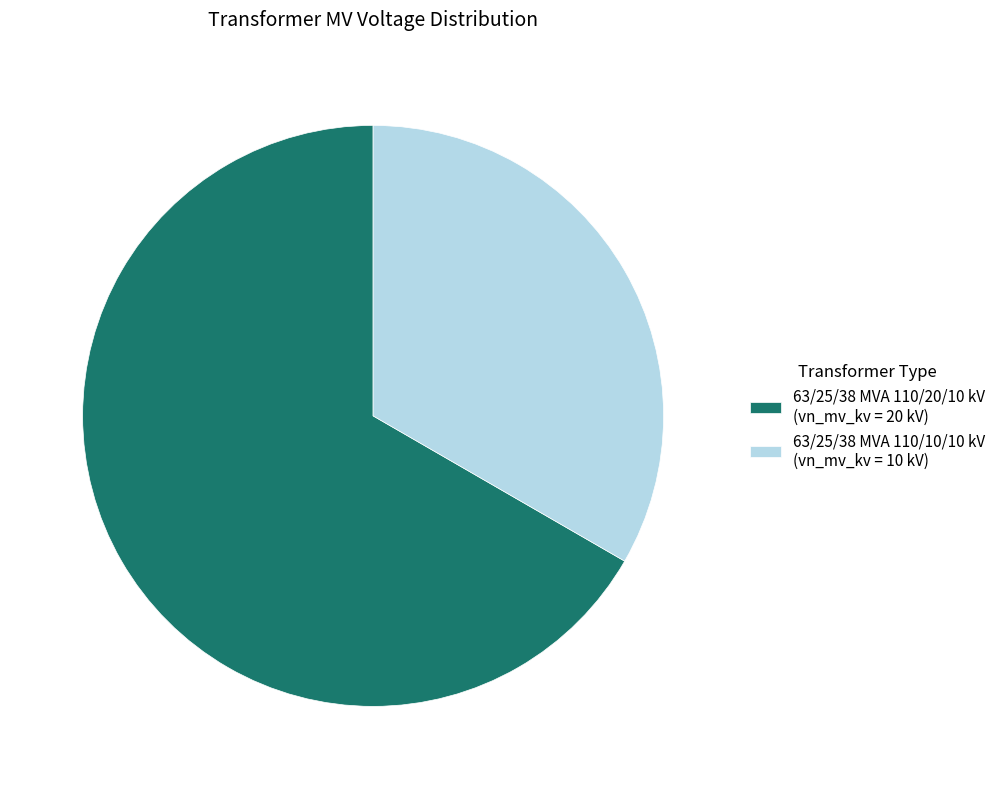

What is the largest slice in the pie chart?

63/25/38 MVA 110/20/10 kV